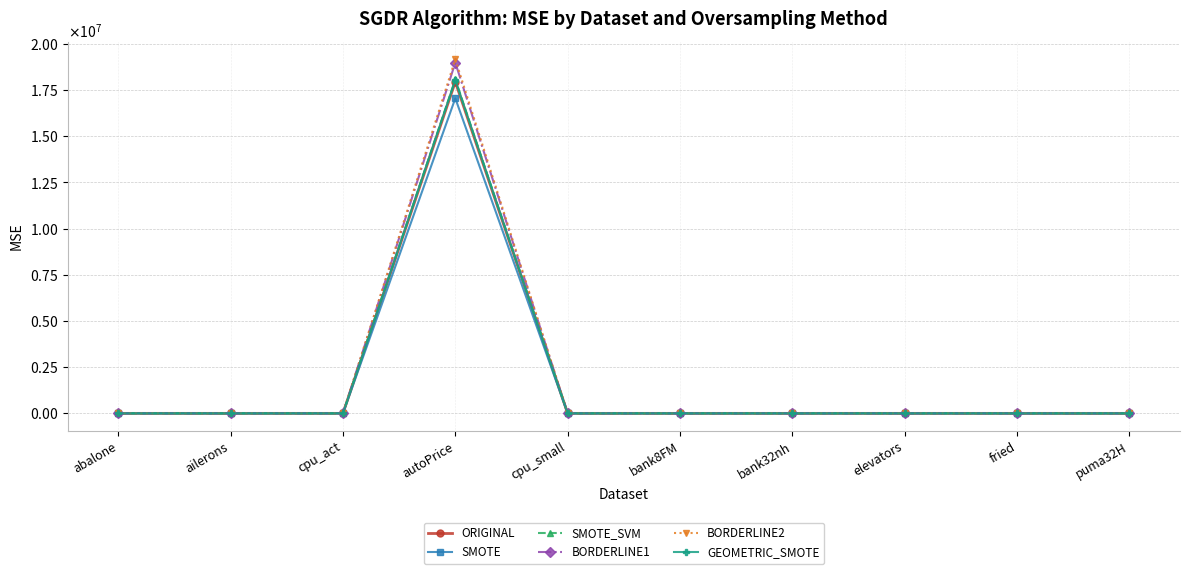

What is the label of the 2nd point from the left?

ailerons